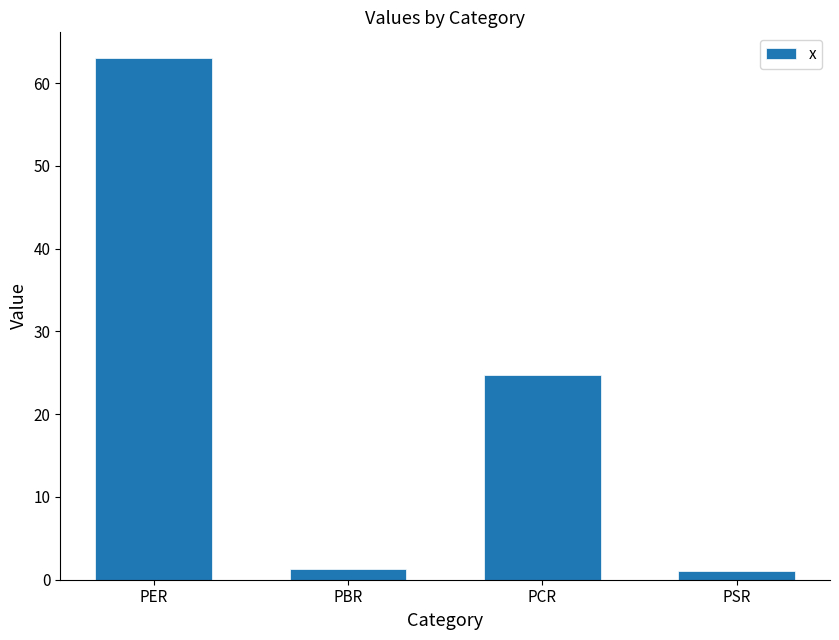

The value at PBR is 1.3. True or false?

True